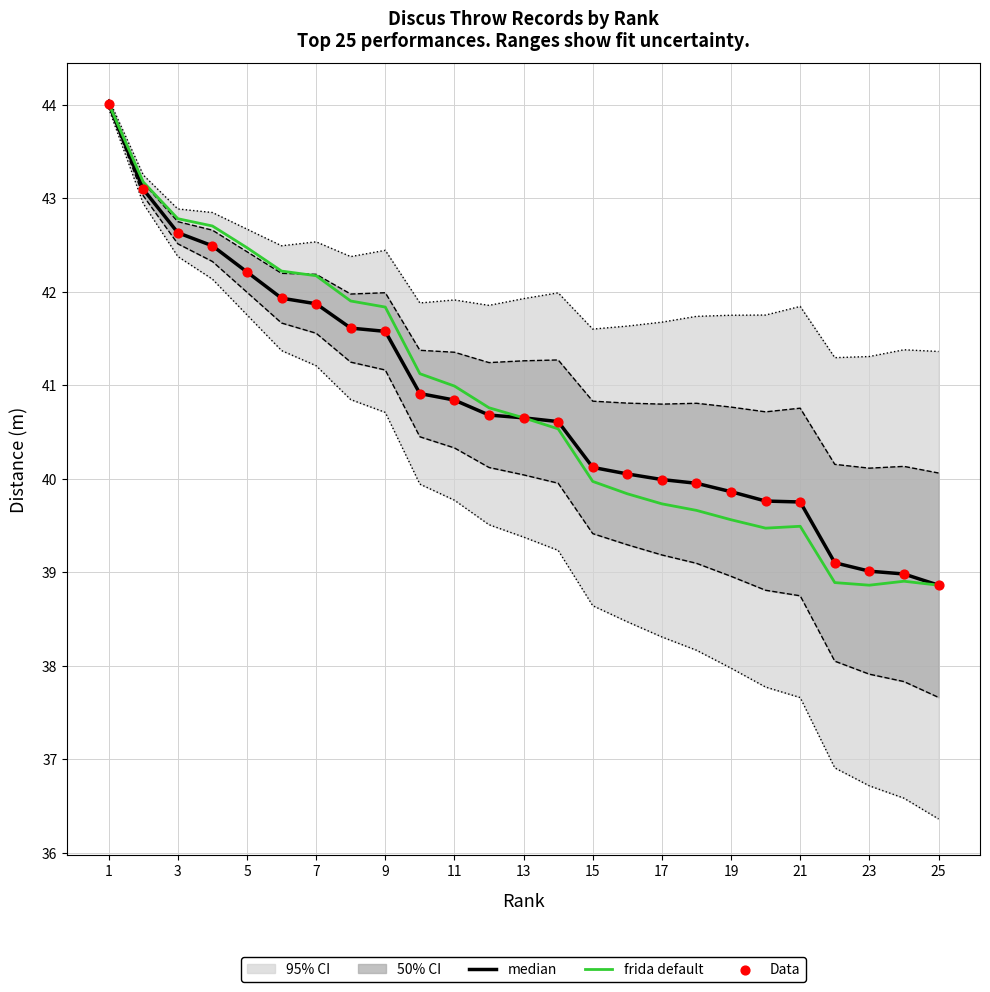

What is the minimum value for frida default?

38.9